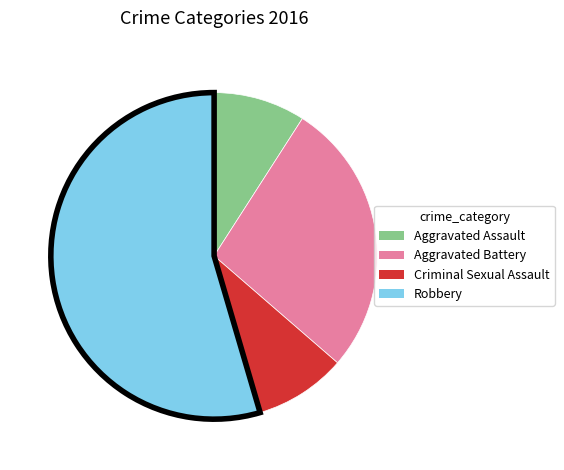

Count the number of slices in the pie.

4